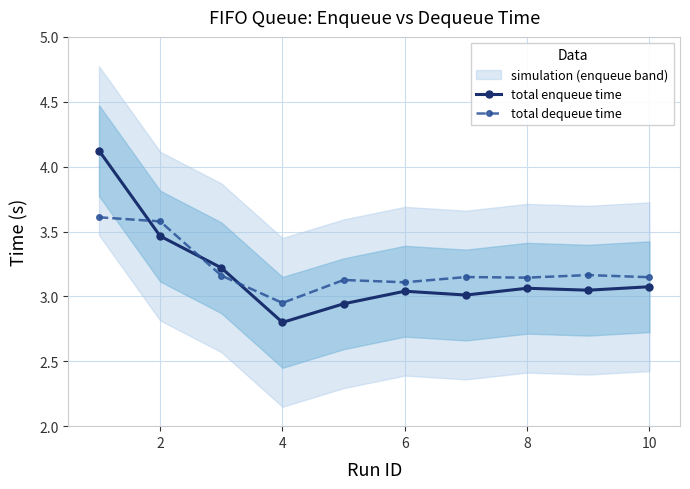

The value of total dequeue time at 8 is 4.7. True or false?

False